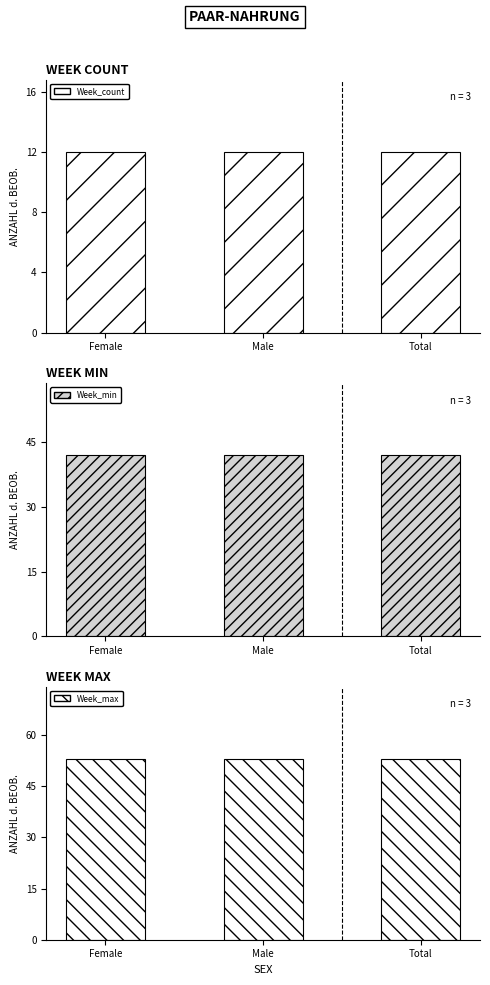

What is the sum of all Week_max values?

159